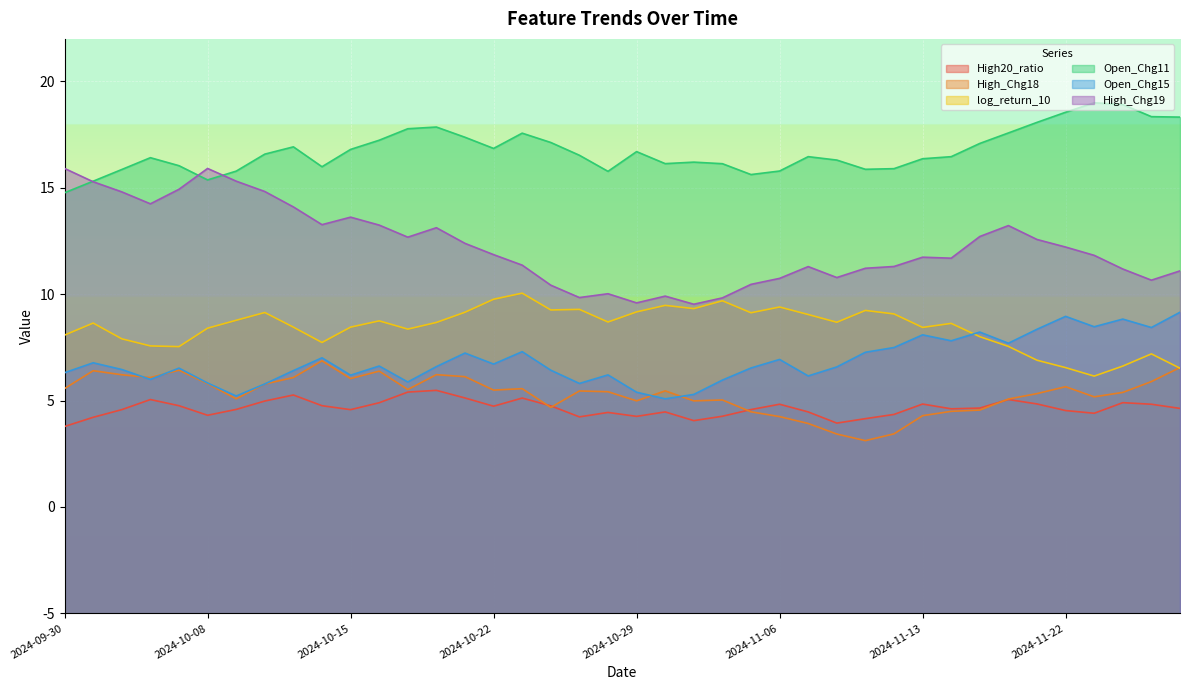

What is the minimum value for High20_ratio?

3.8